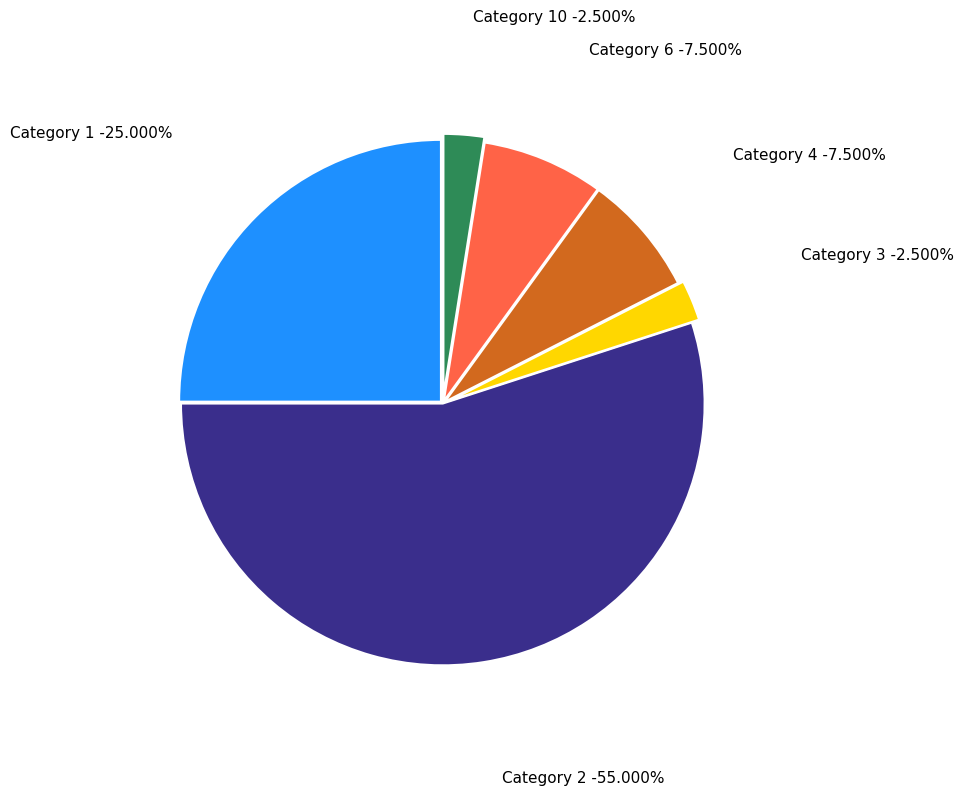

Do Category 10 and Category 4 together represent more than half of the pie?

No